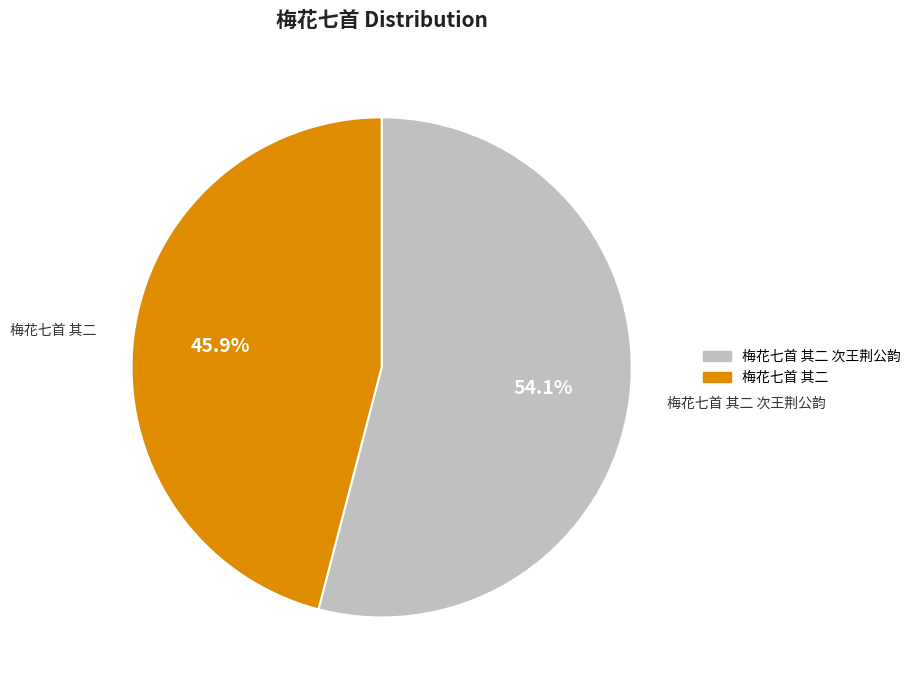

To the nearest percent, what is the average slice percentage?

50%